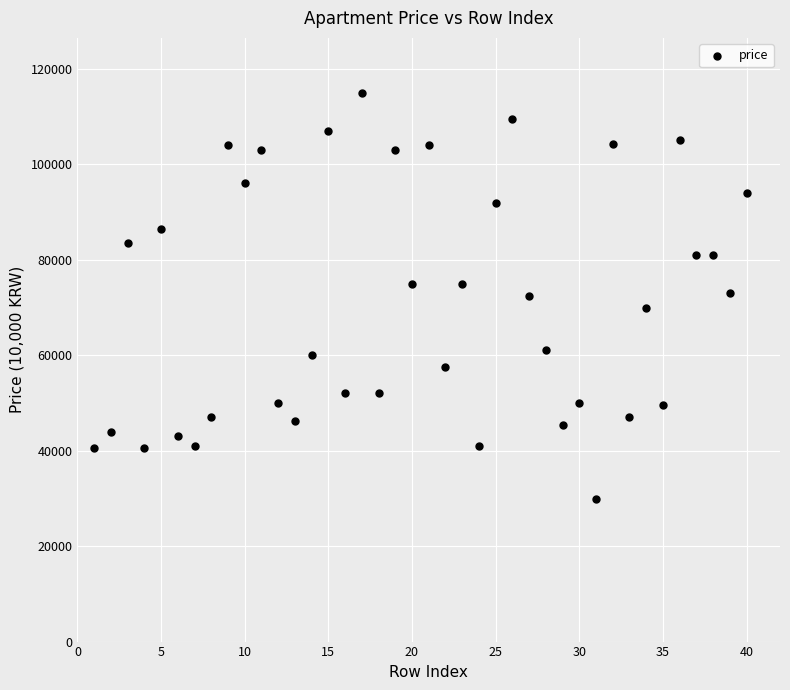

What is the range of X values (max minus min)?

39